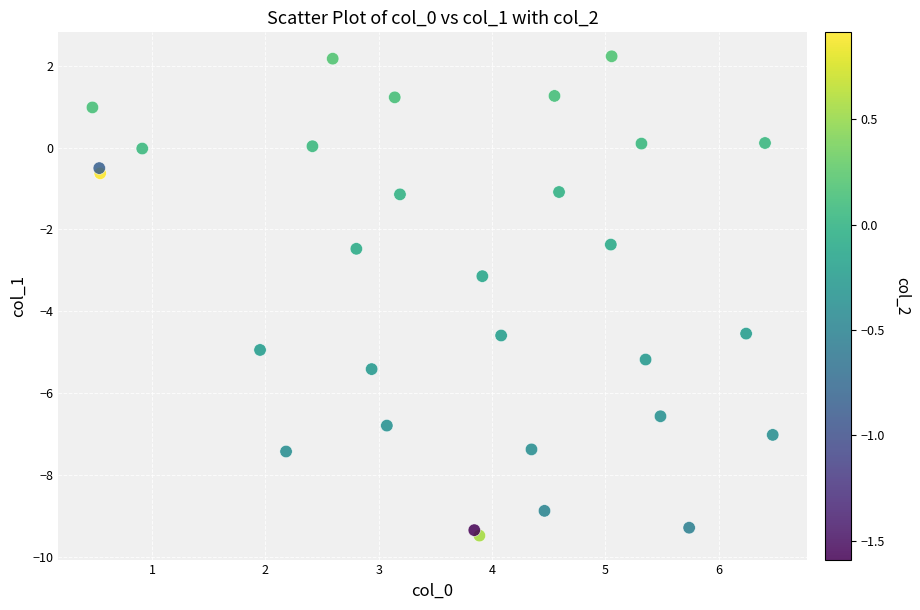

What Y value in the scatter plot is closest to -3?

-3.1